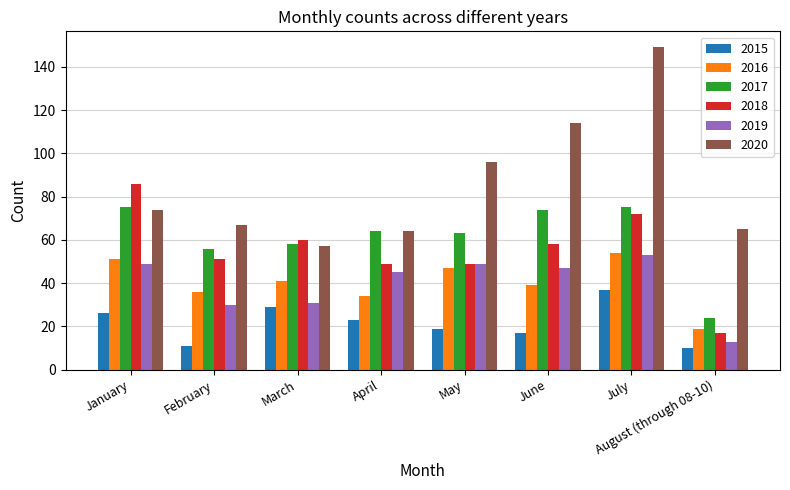

Reading left to right, what are all the values shown in this chart?

2015: January=26	February=11	March=29	April=23	May=19	June=17	July=37	August (through 08-10)=10
2016: January=51	February=36	March=41	April=34	May=47	June=39	July=54	August (through 08-10)=19
2017: January=75	February=56	March=58	April=64	May=63	June=74	July=75	August (through 08-10)=24
2018: January=86	February=51	March=60	April=49	May=49	June=58	July=72	August (through 08-10)=17
2019: January=49	February=30	March=31	April=45	May=49	June=47	July=53	August (through 08-10)=13
2020: January=74	February=67	March=57	April=64	May=96	June=114	July=149	August (through 08-10)=65